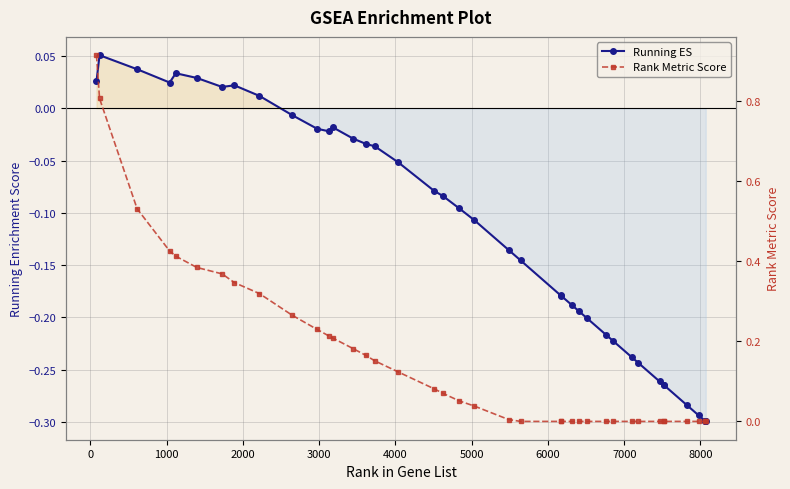

How many data points in Running ES are above 0?

9